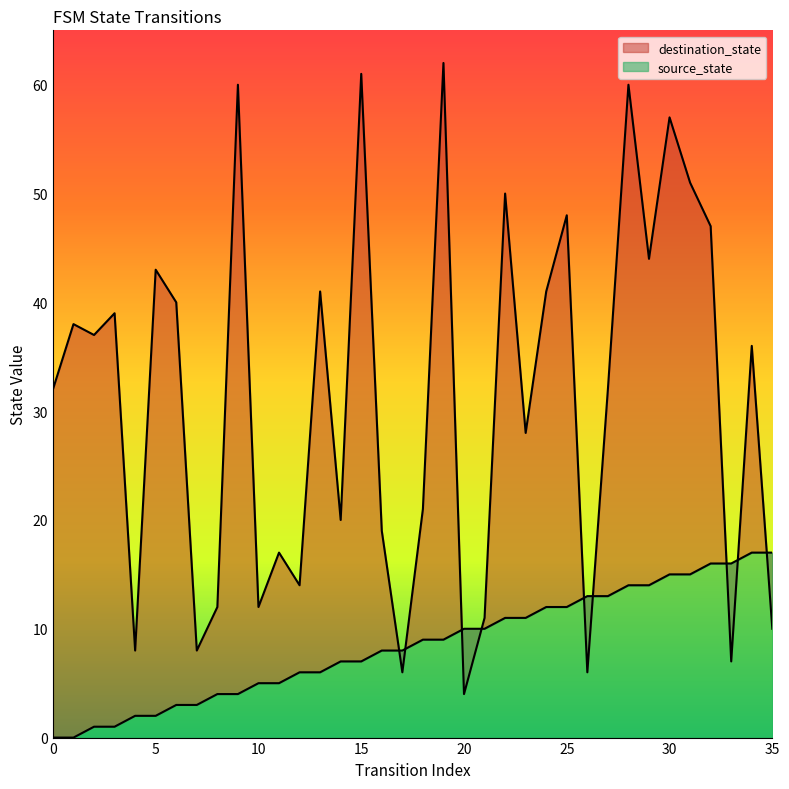

Does the chart display data point markers on the line(s)?

No